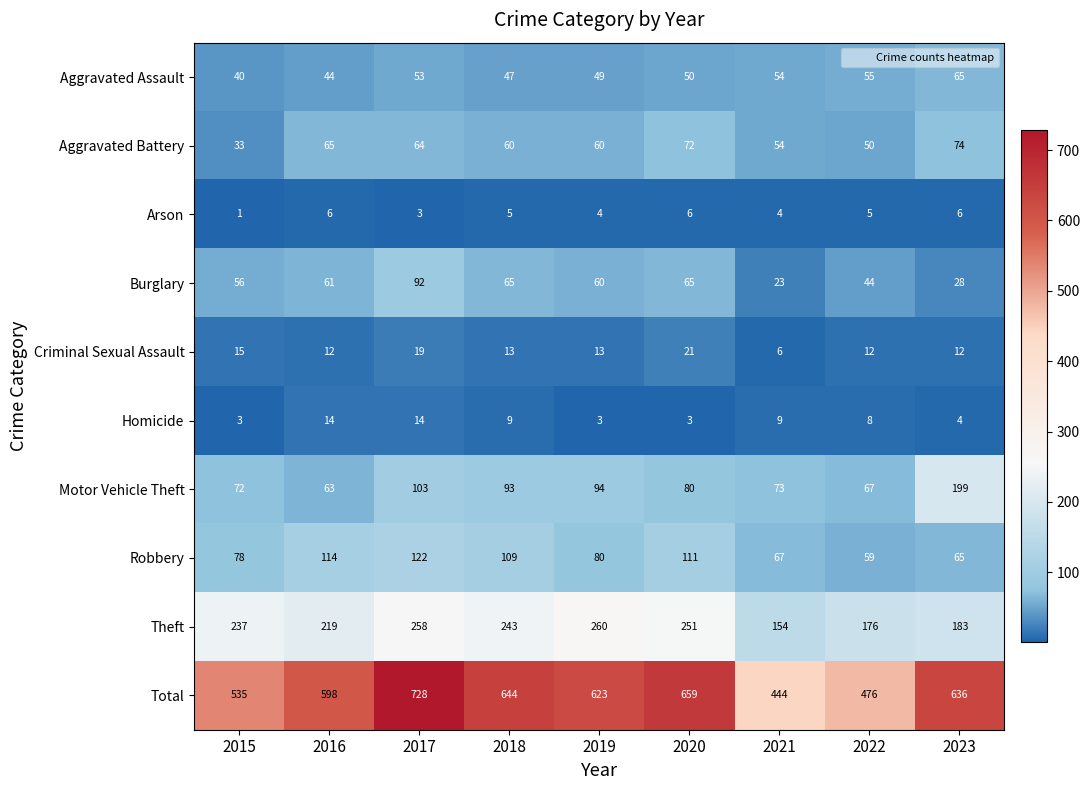

What is the difference between the Burglary values at 2022 and 2015?

12